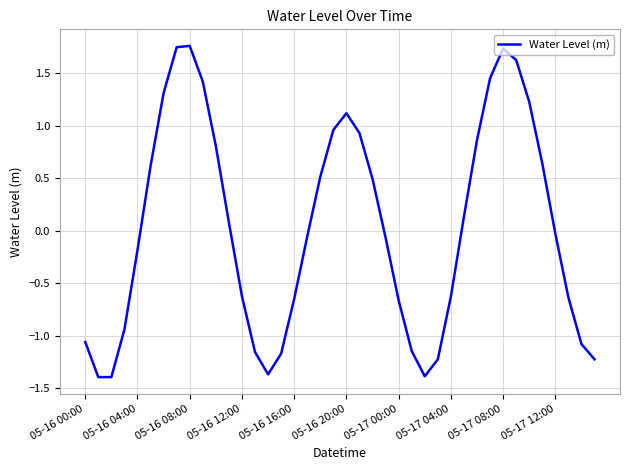

What is the smallest value displayed?

-1.4